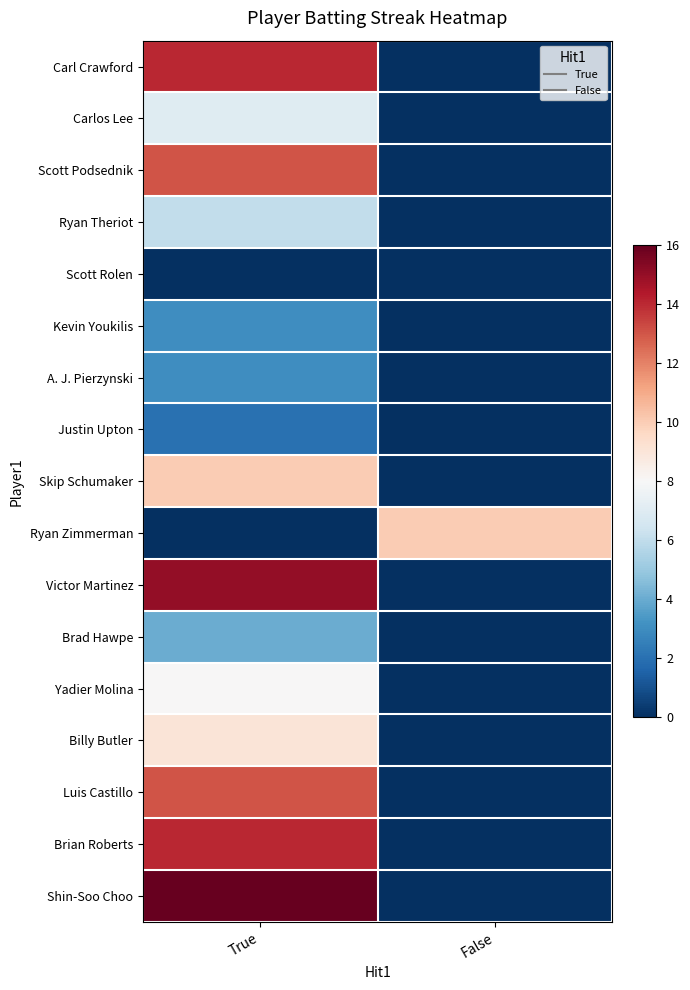

Which series has the largest total across all categories?

Shin-Soo Choo